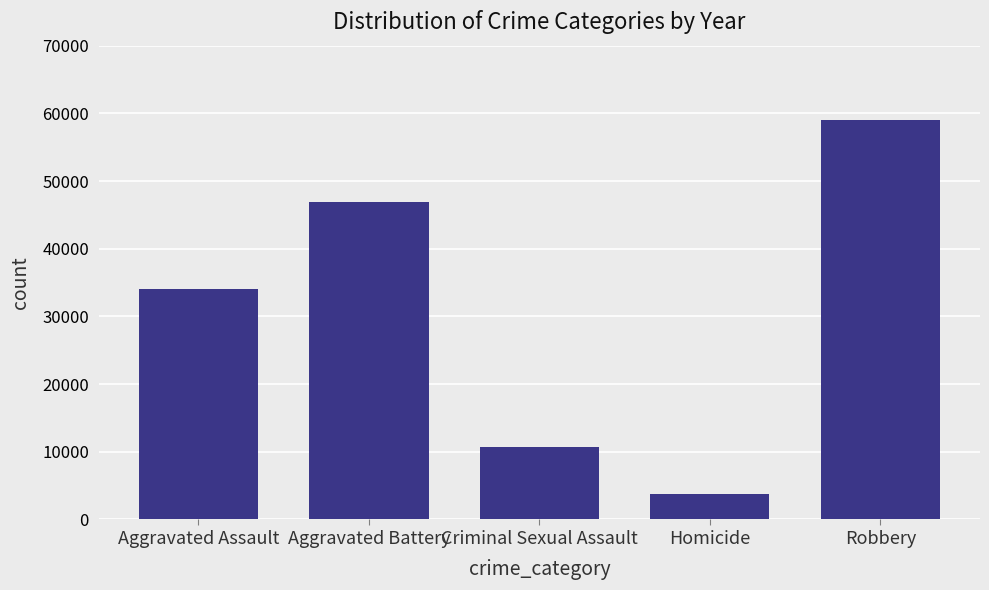

Does the chart contain stacked bars?

No